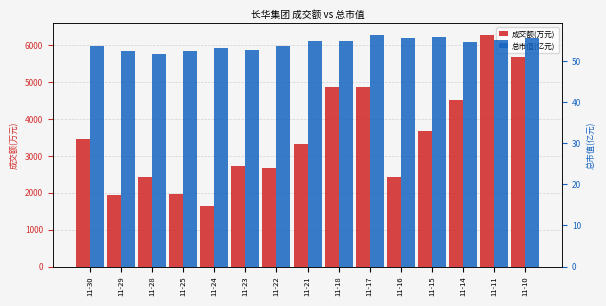

List the series in order of their overall mean, lowest first.

总市值(亿元), 成交额(万元)